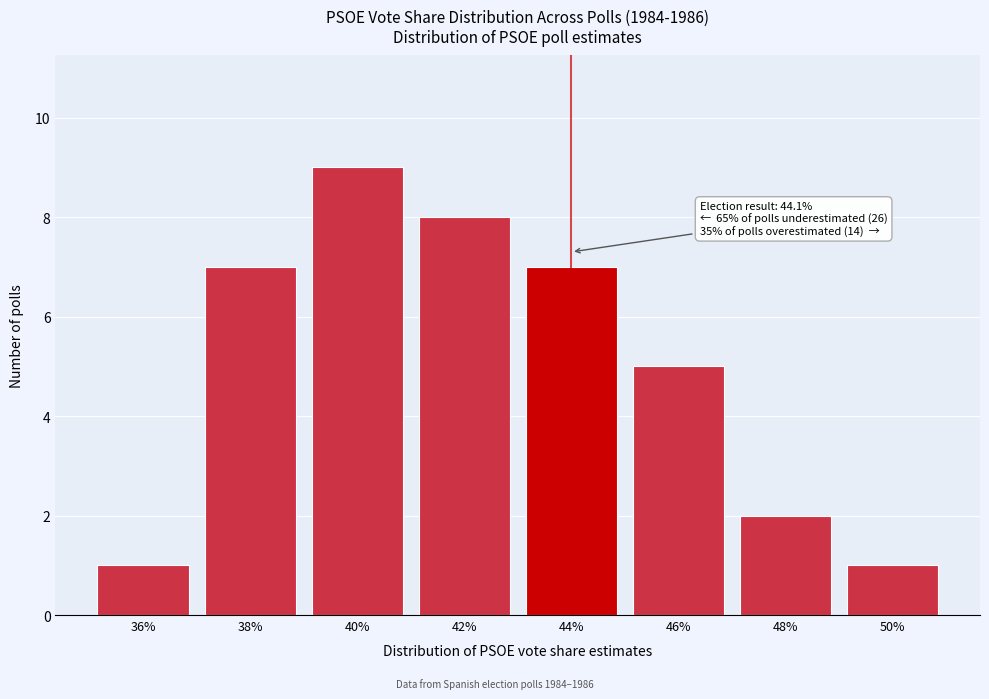

Reading left to right, list all the values displayed in this chart.

1	7	9	8	7	5	2	1